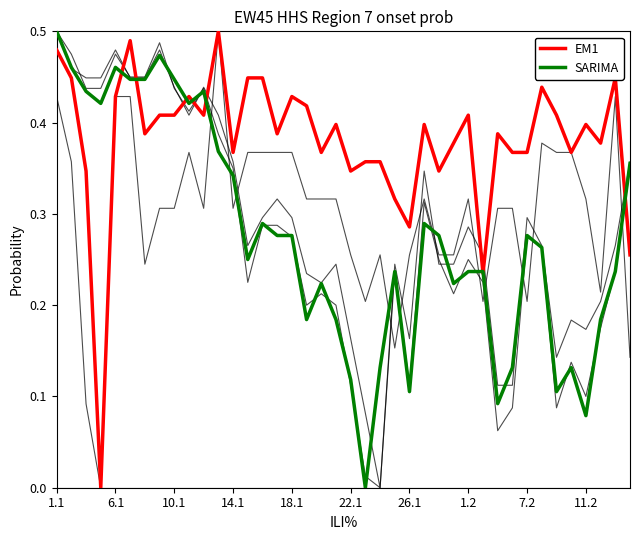

How many categories are shown in the chart?

40